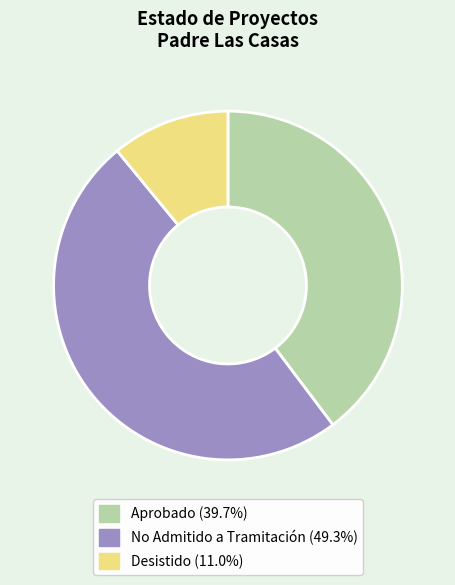

Does any single category account for the majority?

No